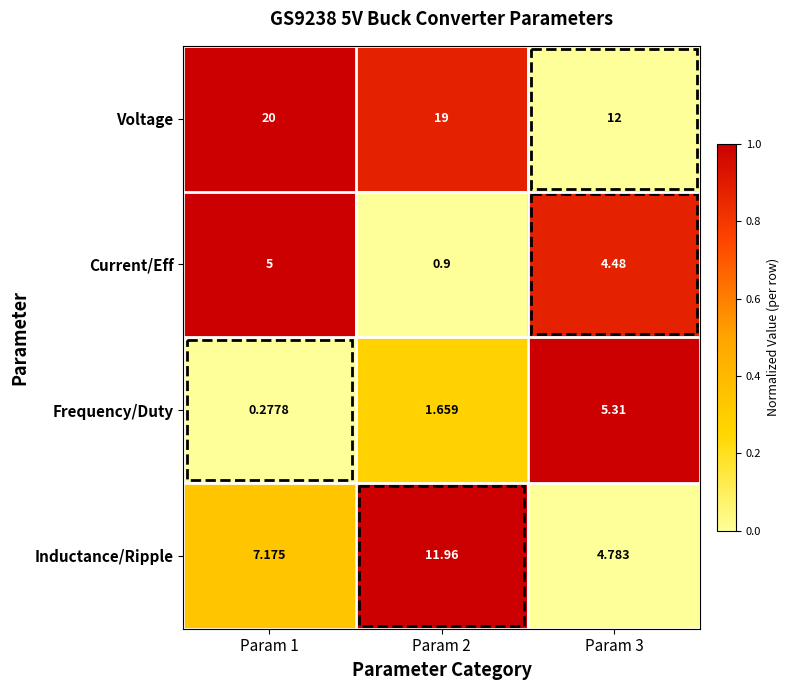

Which label corresponds to the largest value in the chart?

Param 1